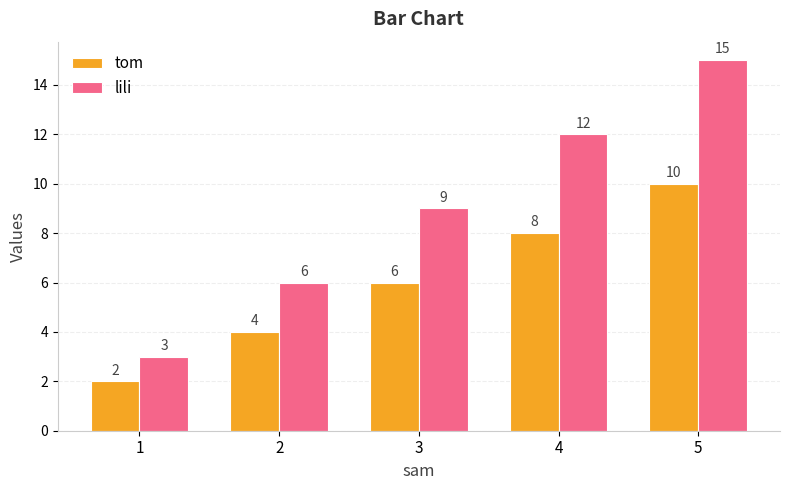

What is the total value across all series at 2?

10